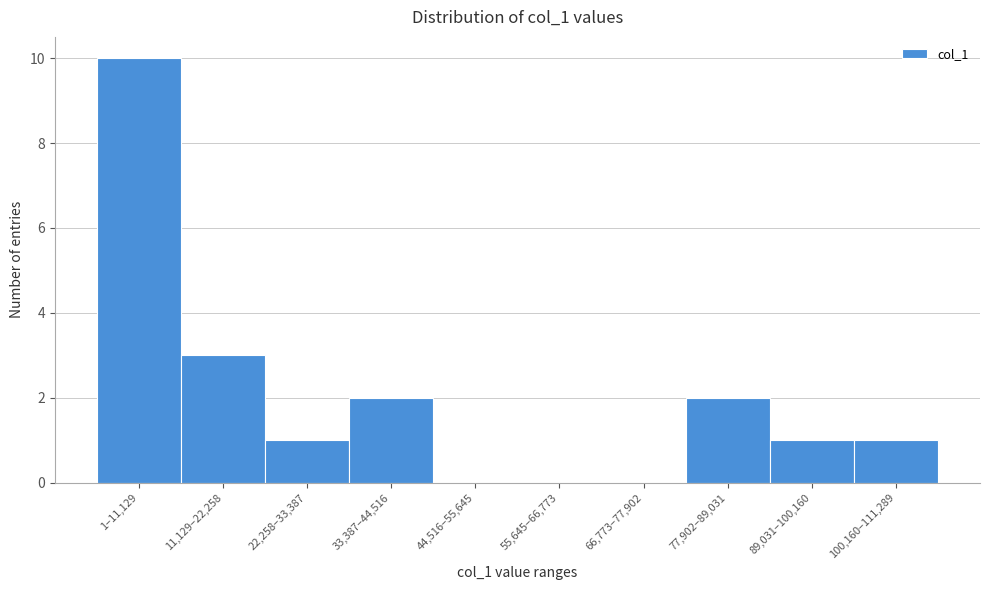

Reading right to left, extract all data points from this chart.

100,160–111,289=1	89,031–100,160=1	77,902–89,031=2	66,773–77,902=0	55,645–66,773=0	44,516–55,645=0	33,387–44,516=2	22,258–33,387=1	11,129–22,258=3	1–11,129=10